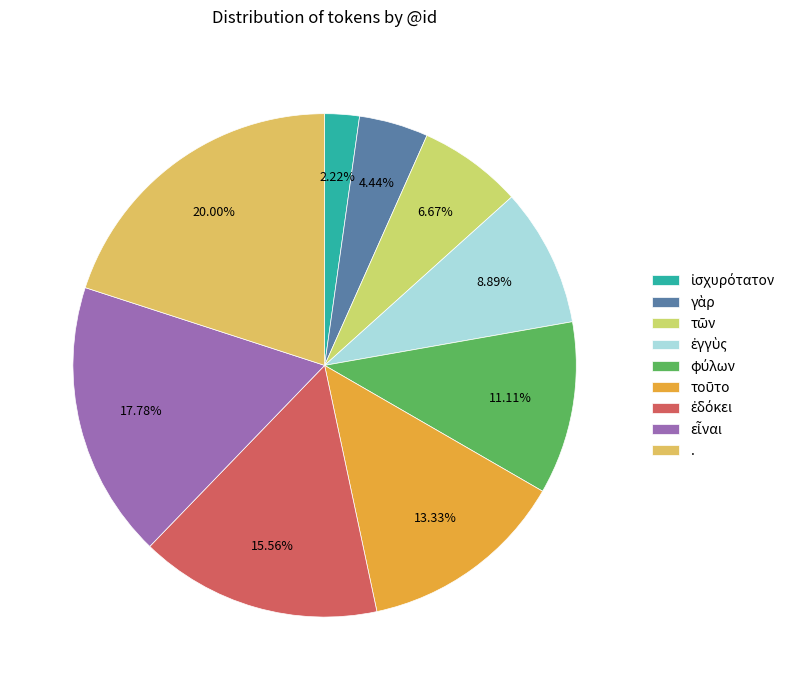

Which category has the biggest portion of the pie?

.